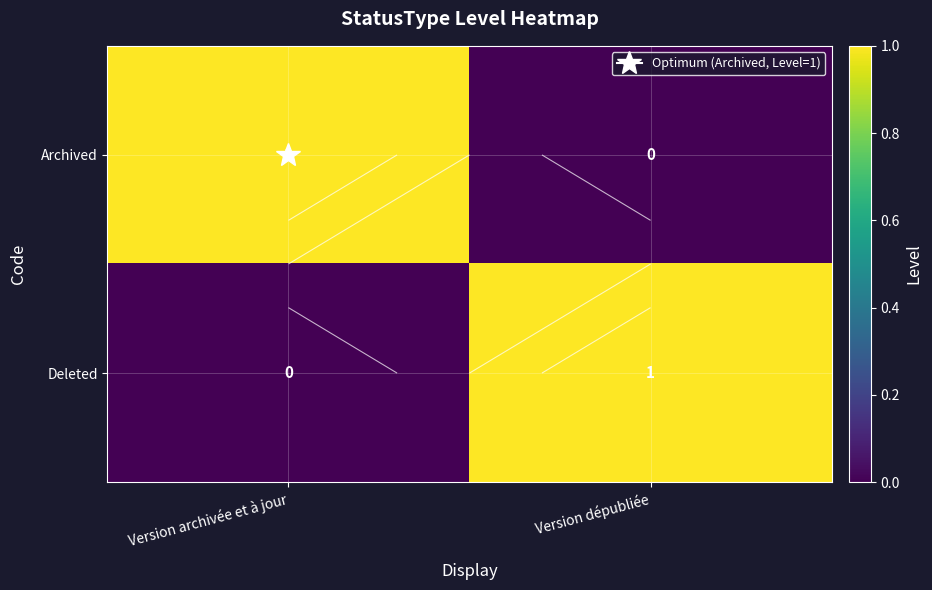

How many positive values does the Deleted series have?

1